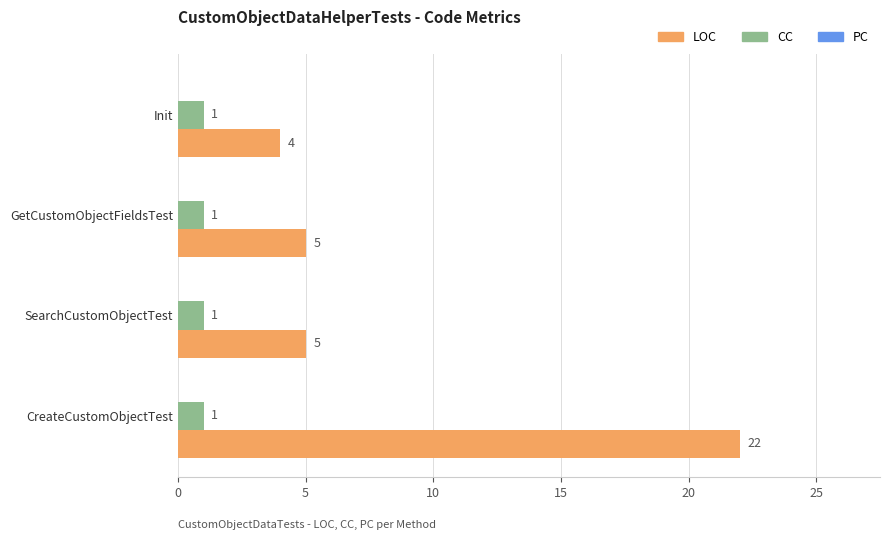

At which label does LOC reach its peak?

CreateCustomObjectTest